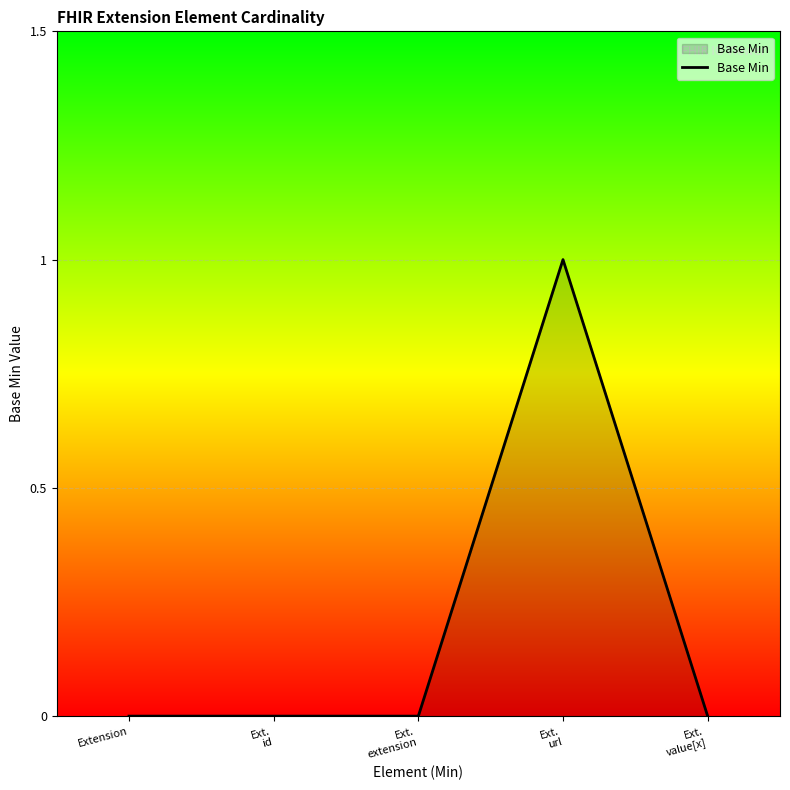

Does the chart have visible grid lines?

Yes